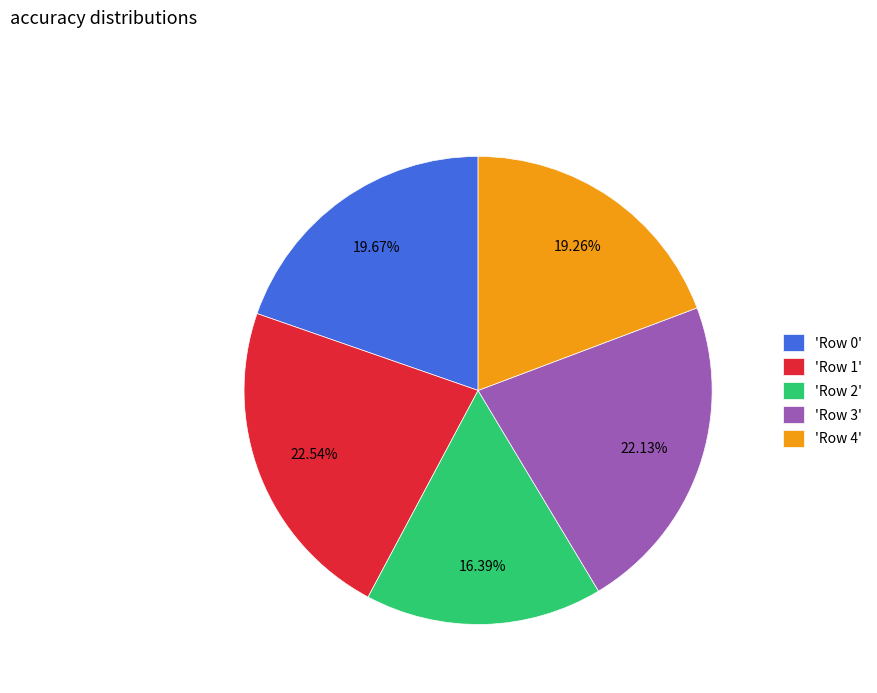

Between 'Row 2' and 'Row 0', which is larger?

'Row 0'